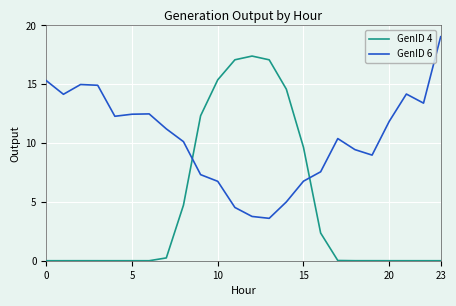

In GenID 4, how many points are higher than both neighbors (excluding endpoints)?

2